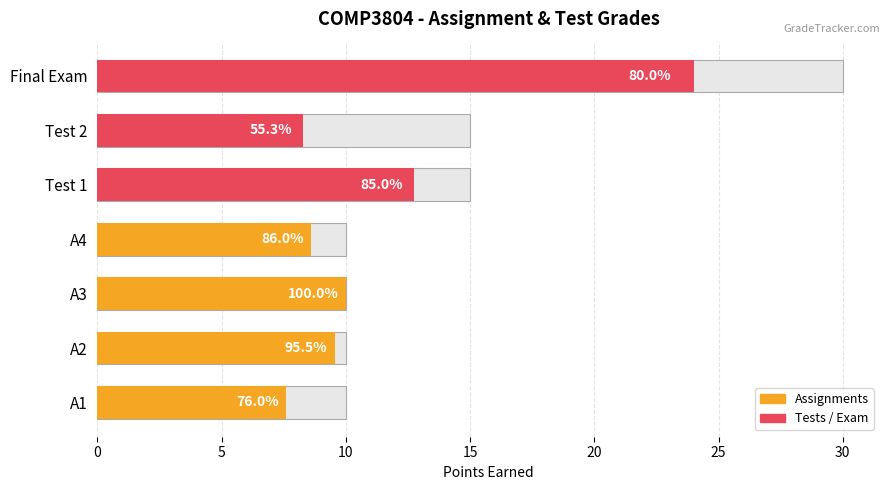

How many bars are there in total?

7